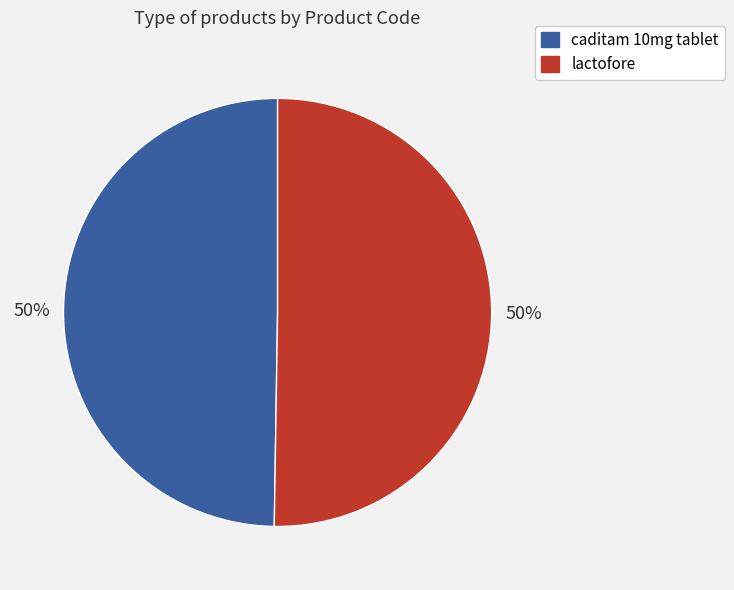

Combined, do caditam 10mg tablet and lactofore account for over 50%?

Yes